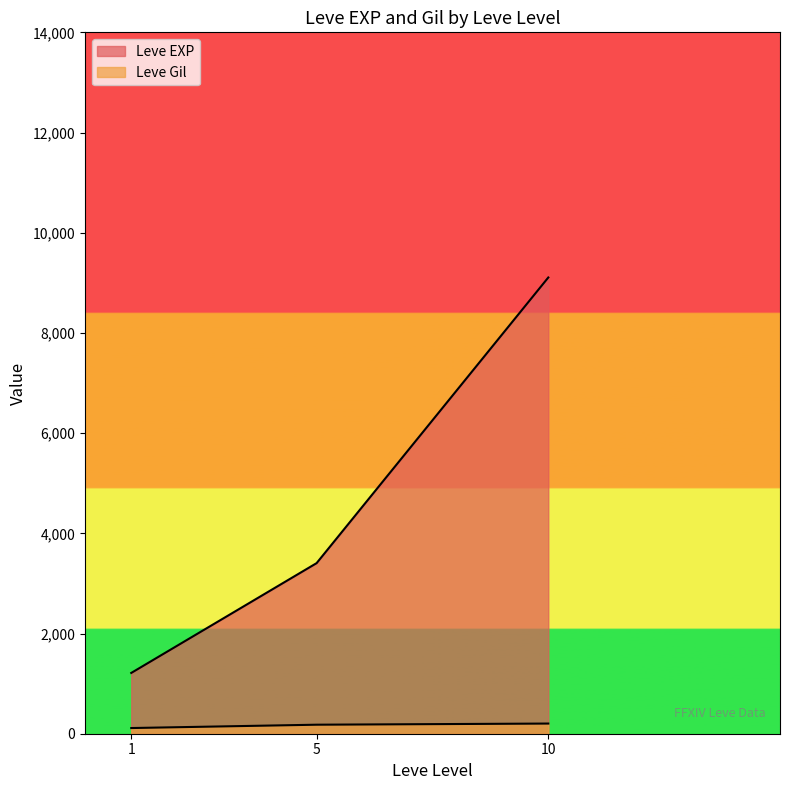

Which category has the lowest value in the Leve Gil series?

1